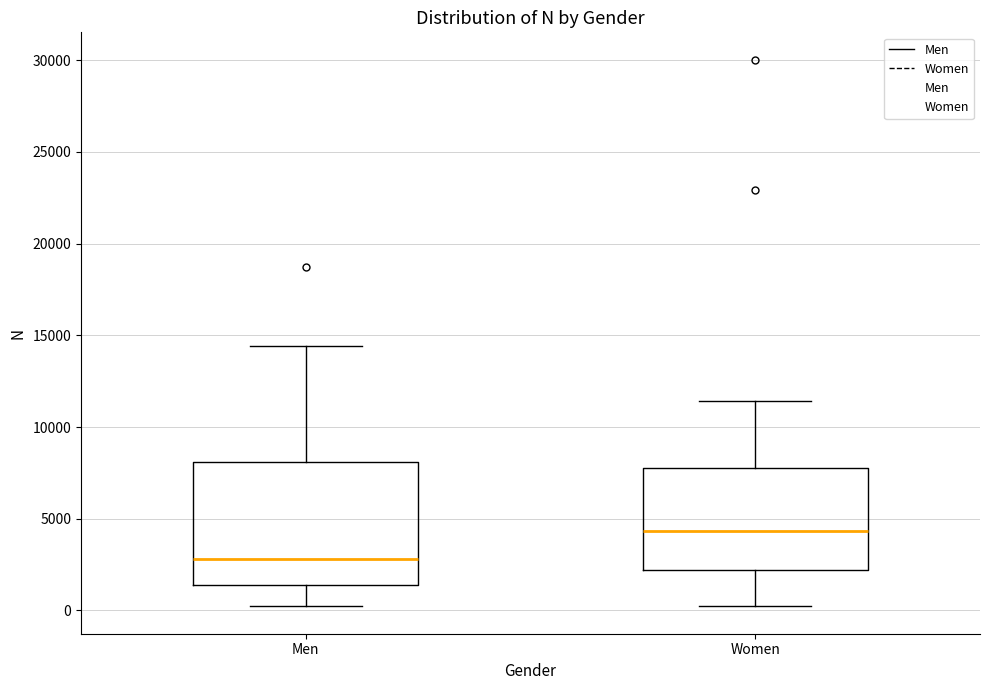

Where does the lower whisker of the box for Women end on the y-axis? The values are not printed on the chart, so give them approximately, as read against the axis.

0